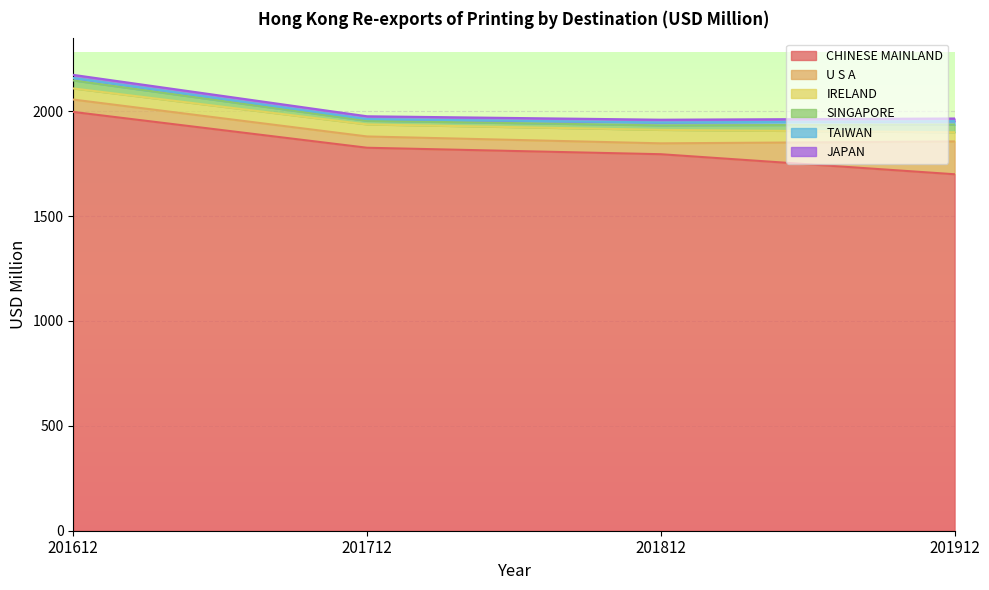

Which has a higher value, 201712 or 201812?

201712